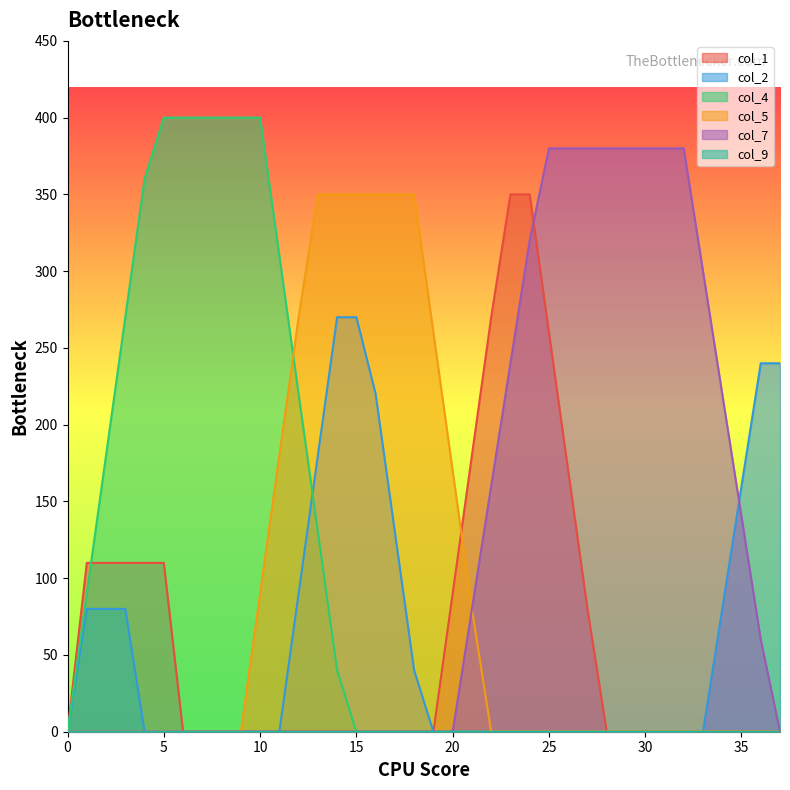

How many distinct data groups are displayed?

6